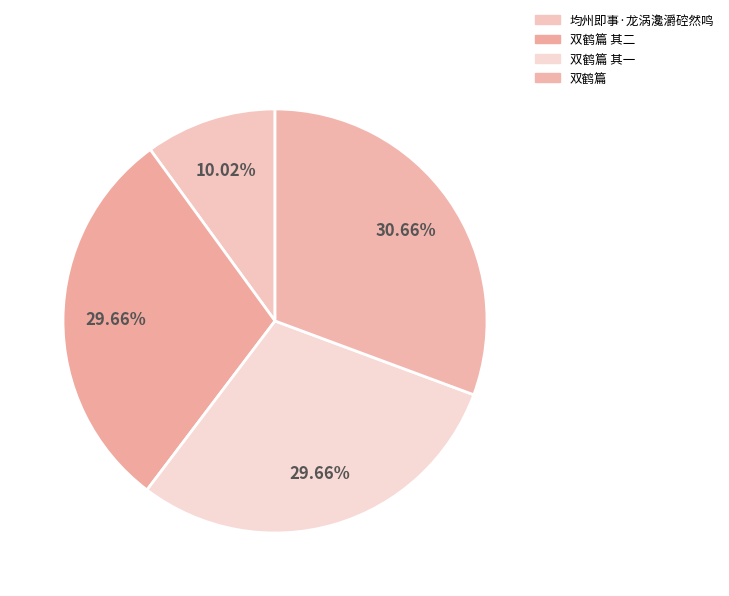

How many segments does this pie chart have?

4